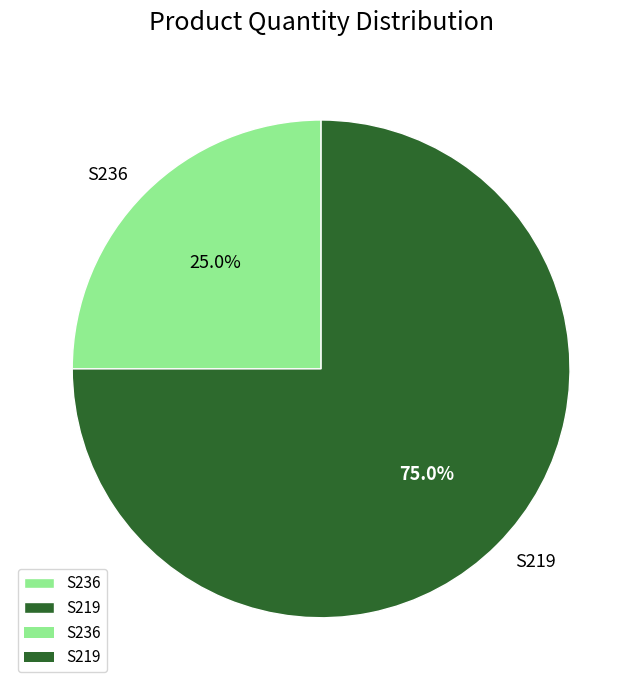

What is the majority slice?

S219